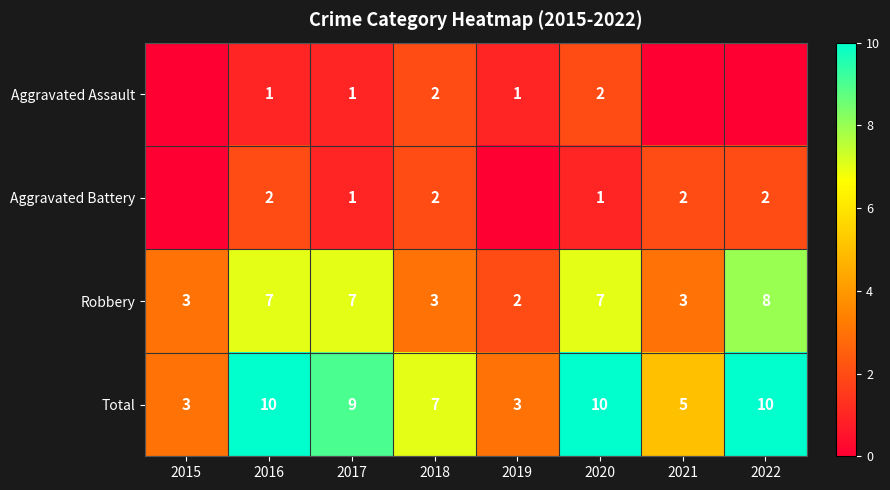

What is the difference between the highest and lowest values at 2020?

9